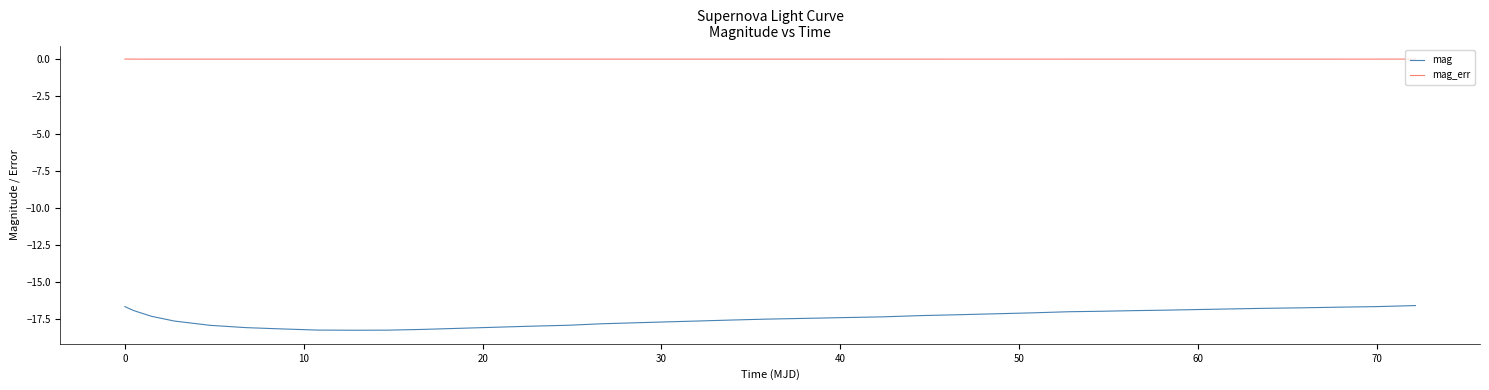

Which series has the largest range (max minus min)?

mag